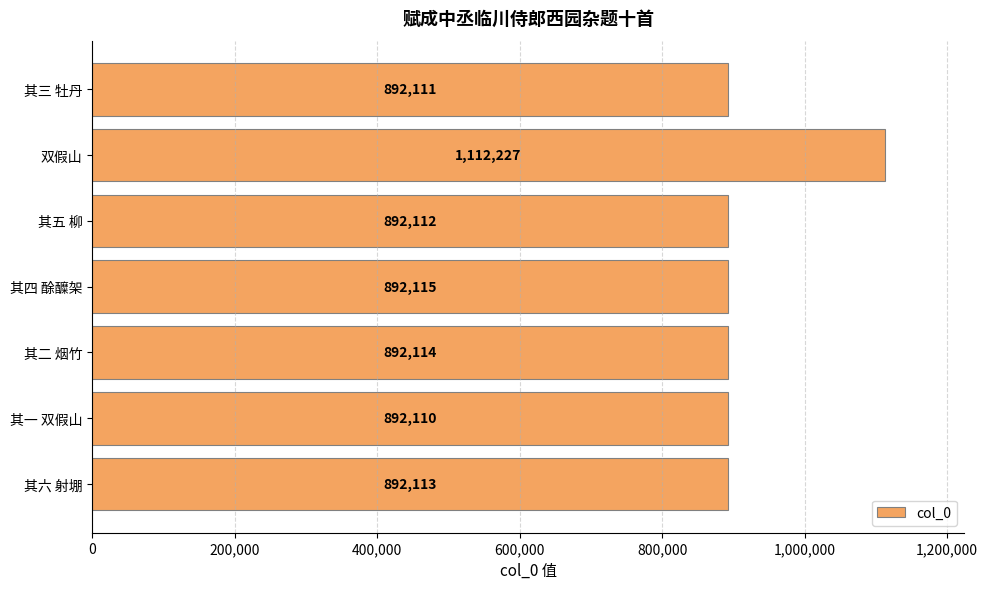

At which label is the value closest to 1002168?

其四 酴醾架